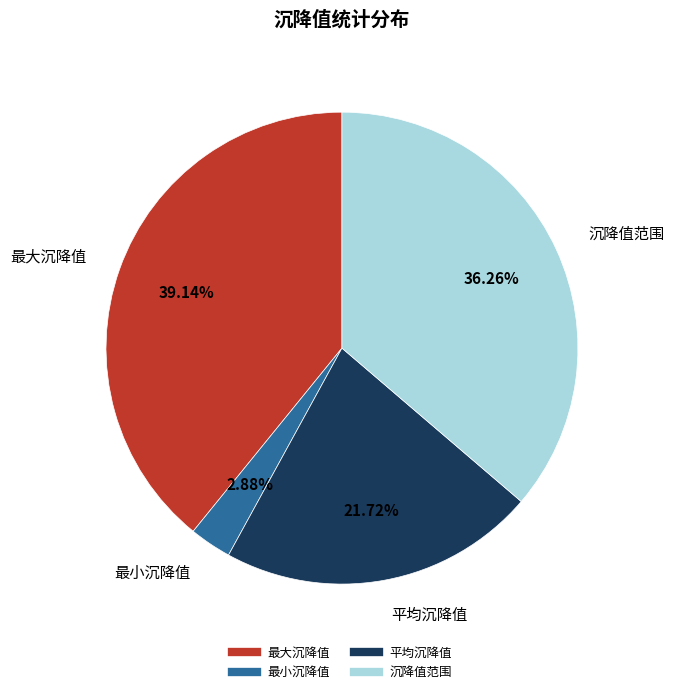

To the nearest percent, what is the combined percentage of 最小沉降值 and 平均沉降值?

25%